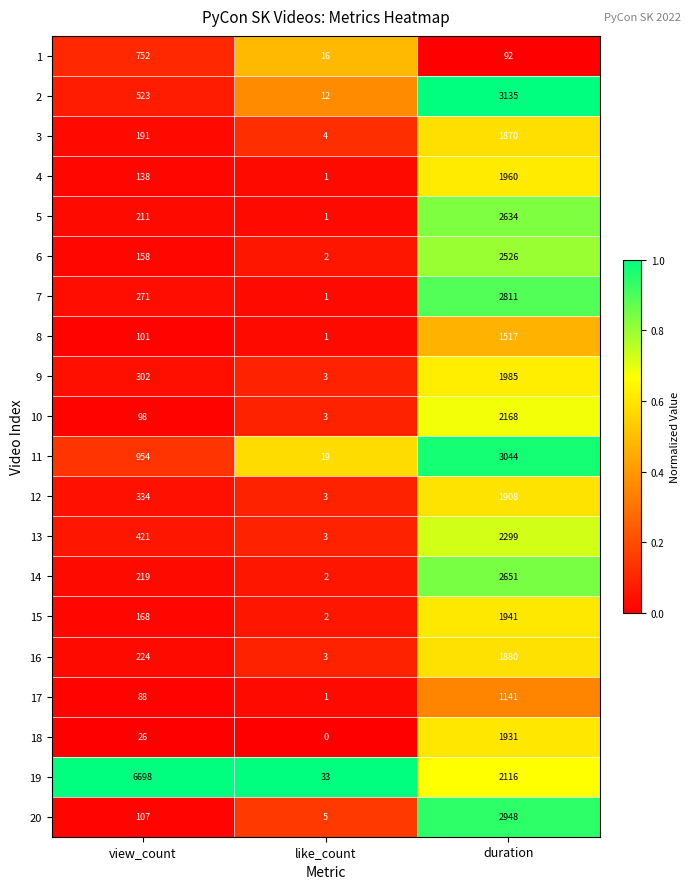

Rank the categories by 20 value from highest to lowest.

duration, view_count, like_count